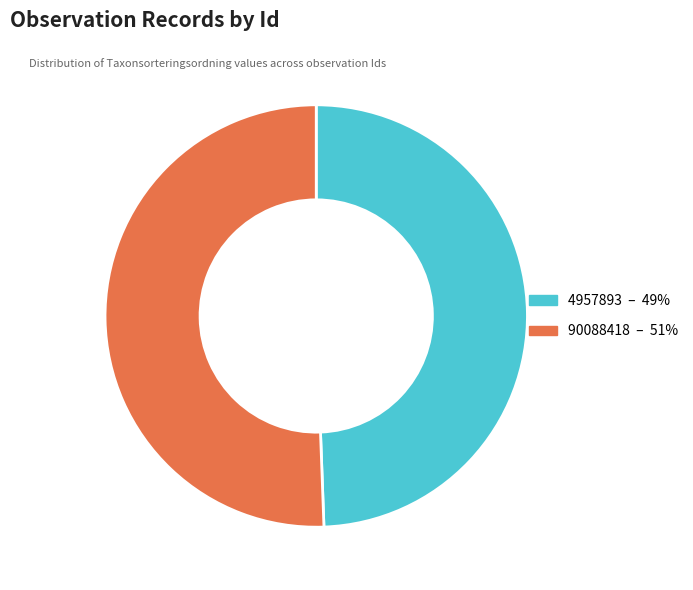

What is the smallest slice in the pie chart?

4957893